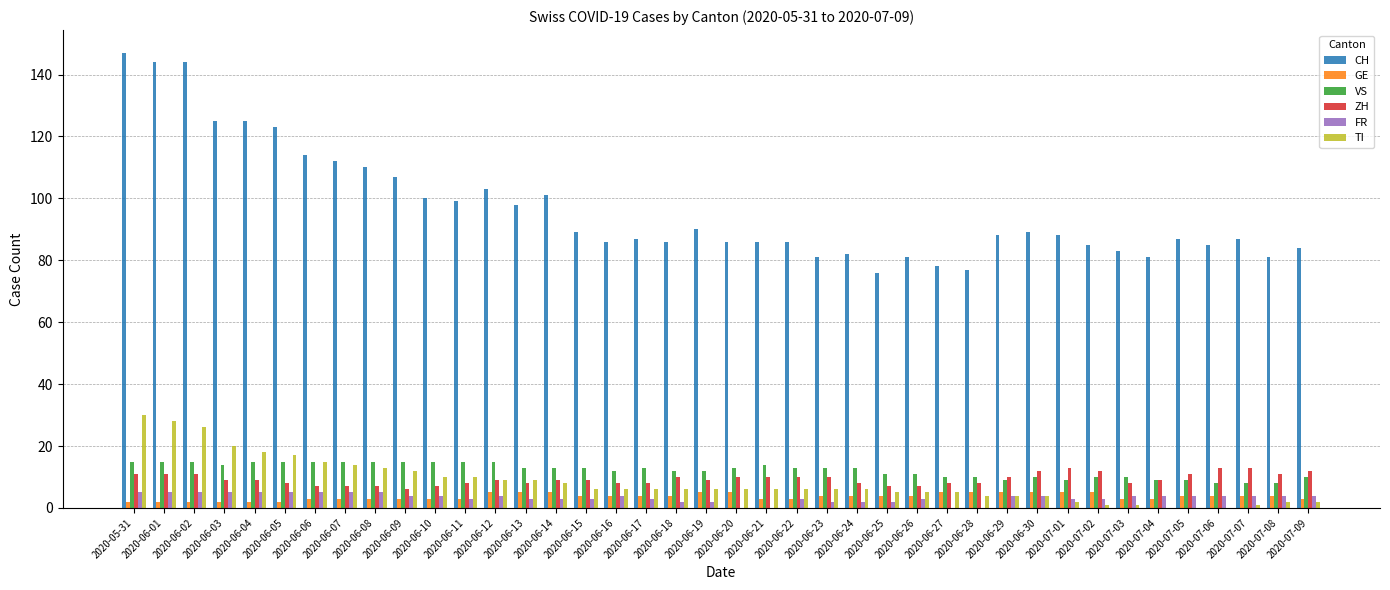

The value of VS at 2020-06-08 is 23. True or false?

False